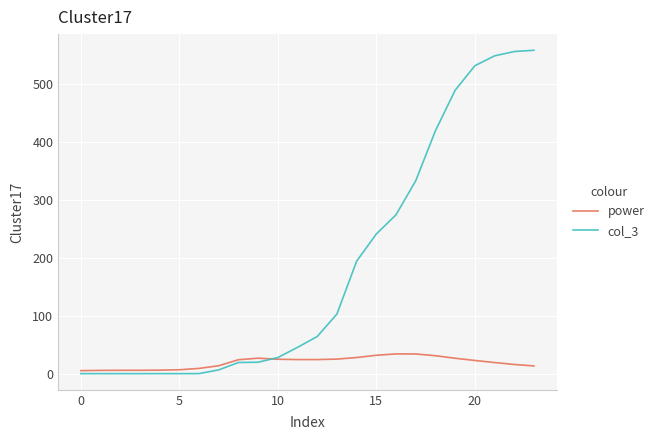

Which series has the widest spread of values?

col_3